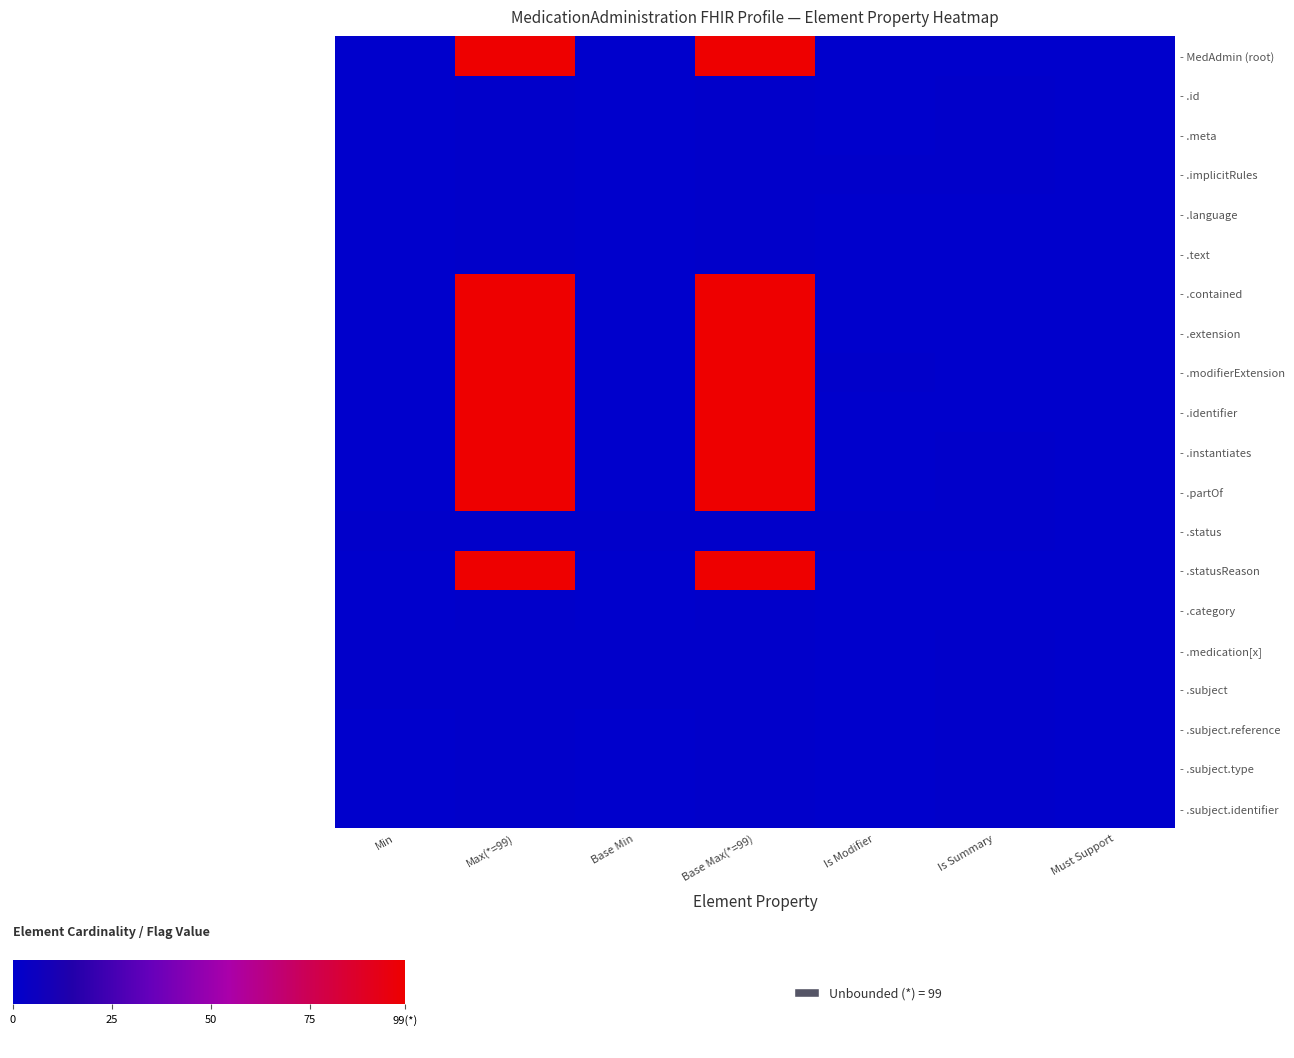

How many series are shown in this chart?

20